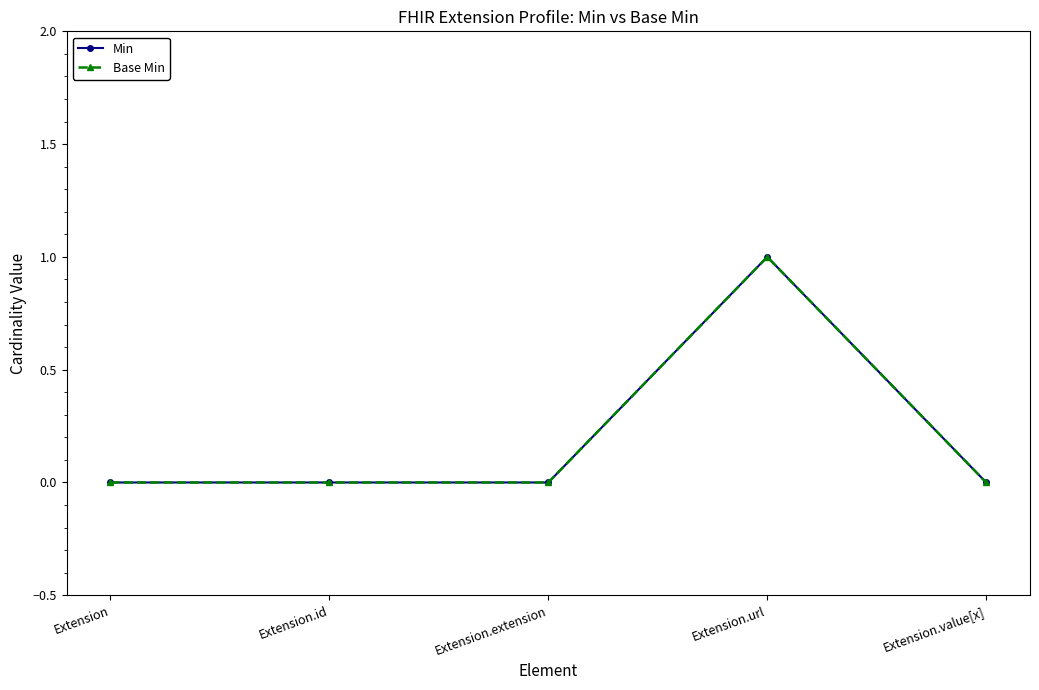

Where is the first local maximum for Min?

Extension.url